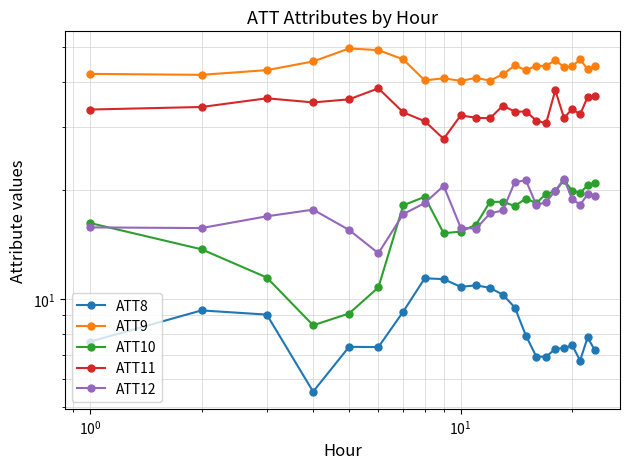

What is the difference between the maximum and minimum values in the ATT8 series?

5.9